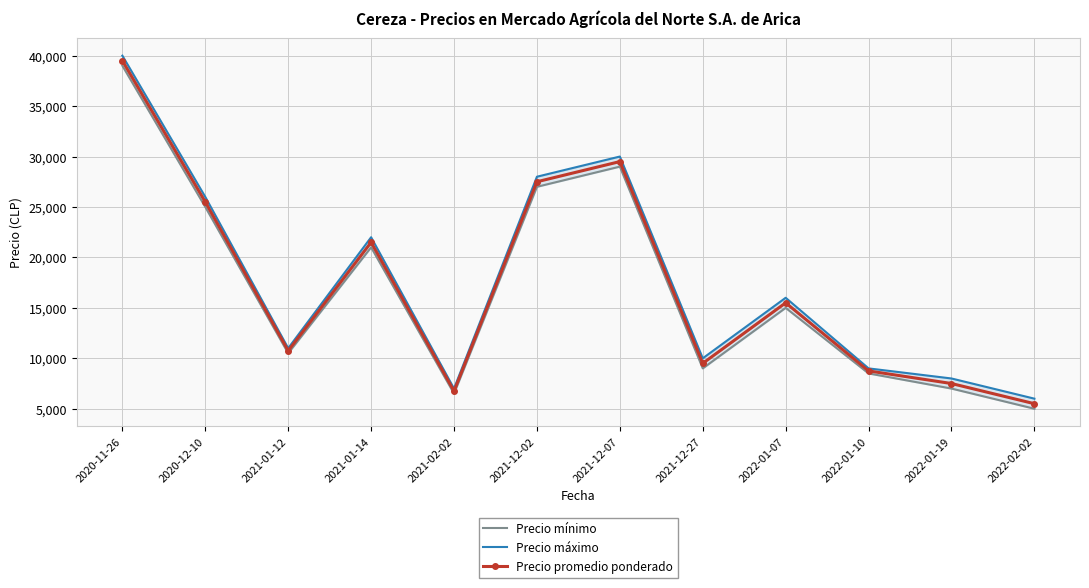

At which label is Precio promedio ponderado closest to 22500?

2021-01-14